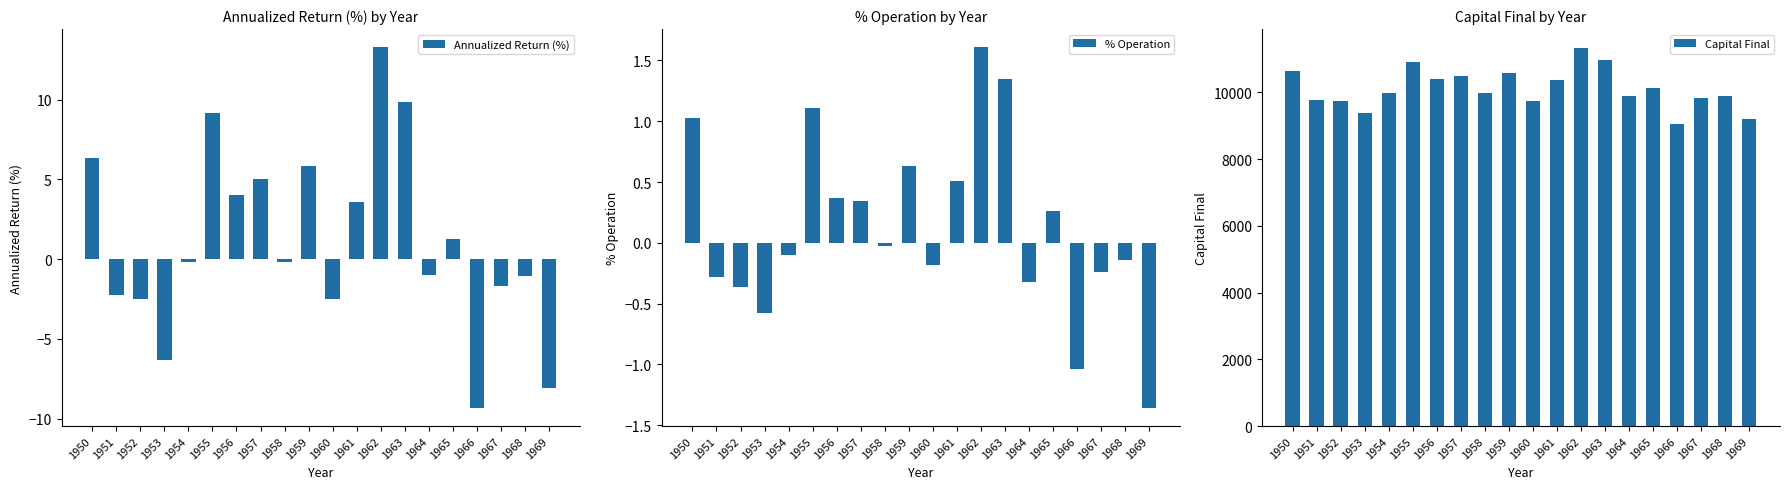

How many data points in % Operation are less than 0?

11